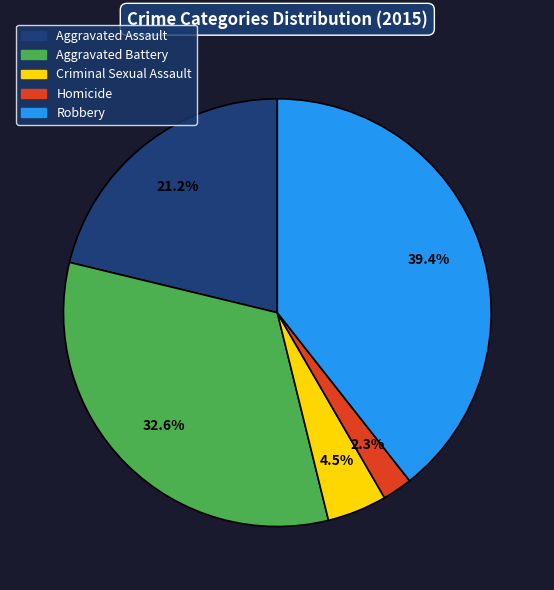

Does any single category account for the majority?

No